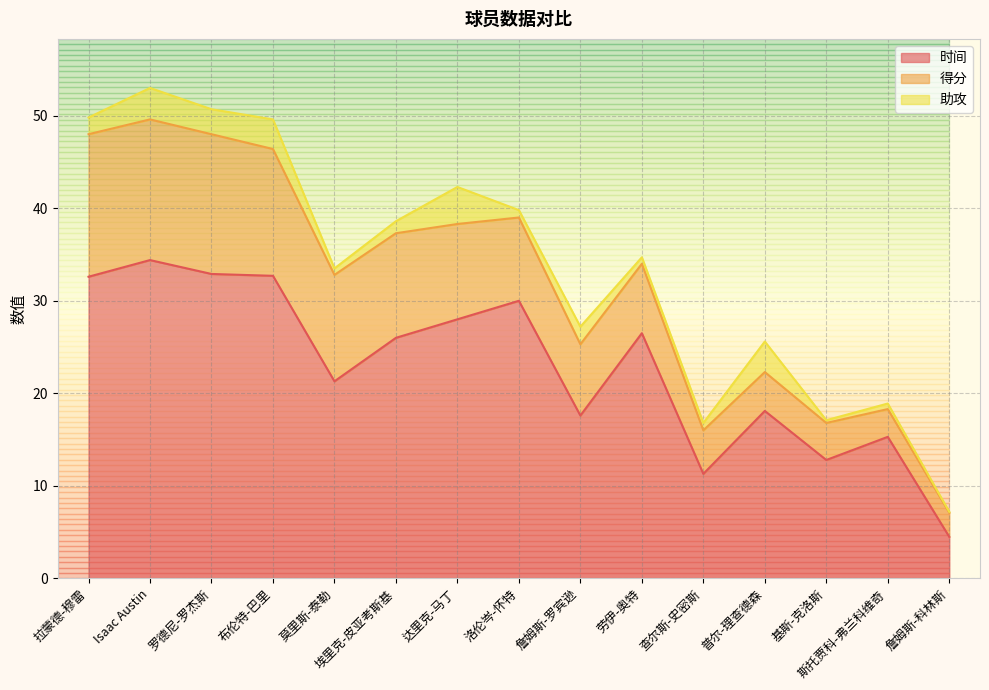

What is the label of the 3rd point from the left?

罗德尼-罗杰斯